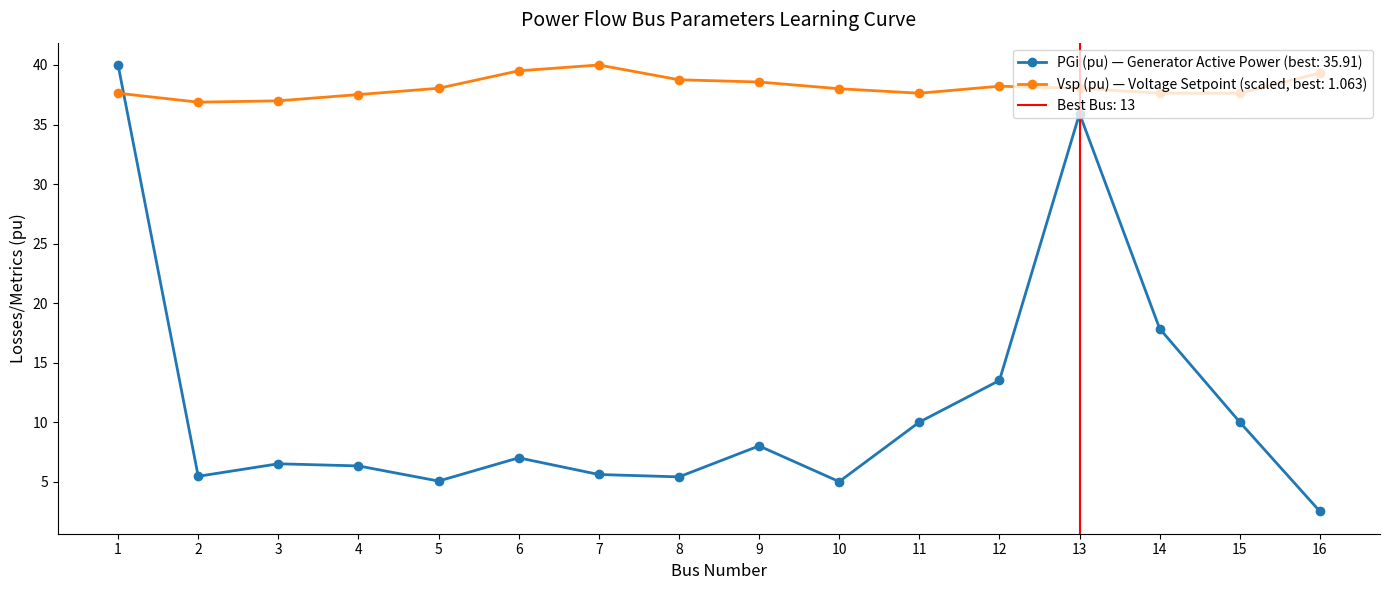

Rank the series by their maximum value, from highest to lowest.

PGi (pu), Vsp (pu)